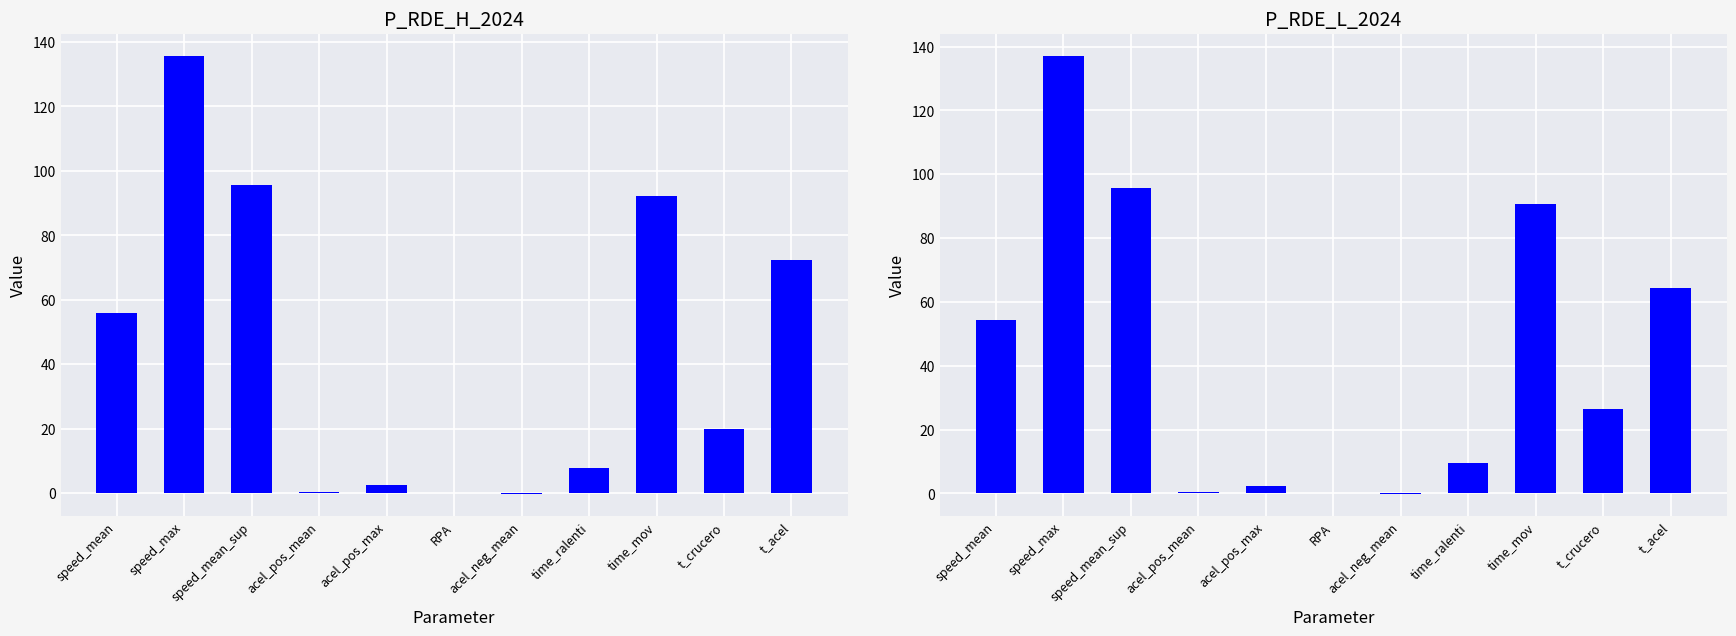

True or false: P_RDE_L_2024 has a value of 26.3 at t_crucero.

True